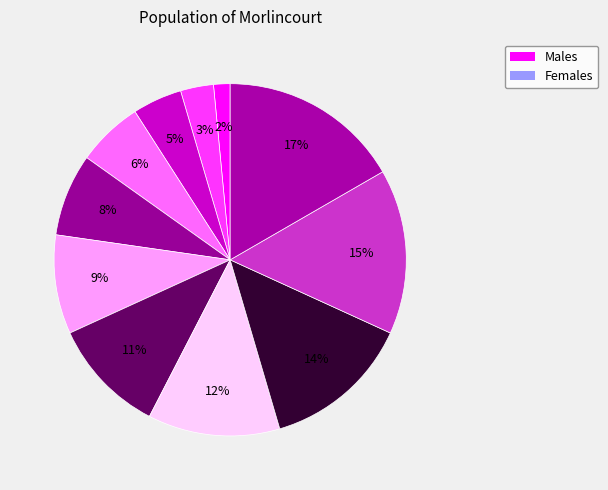

Does any single category account for the majority?

No